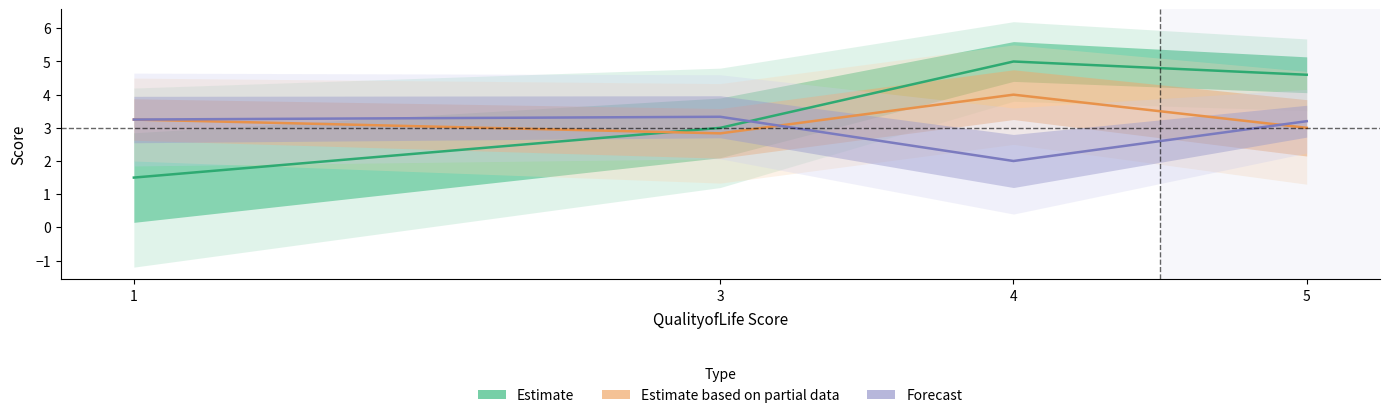

At which label does Forecast reach its peak?

3